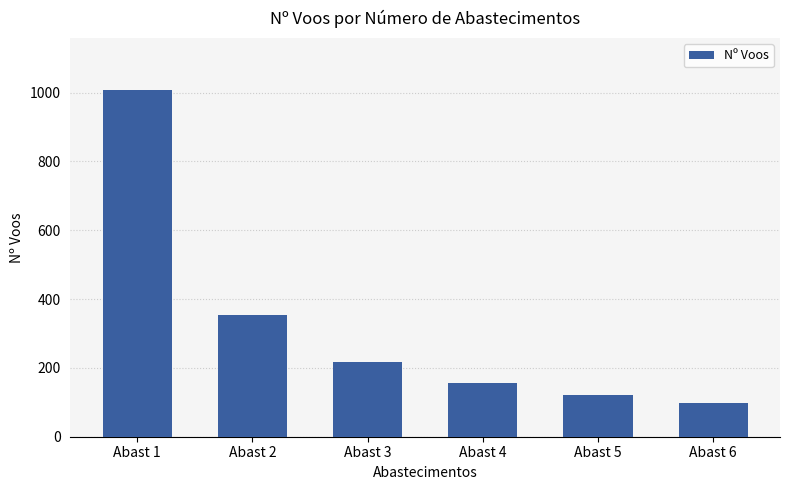

What is the ratio of the value at Abast 3 to the value at Abast 4?

1.4